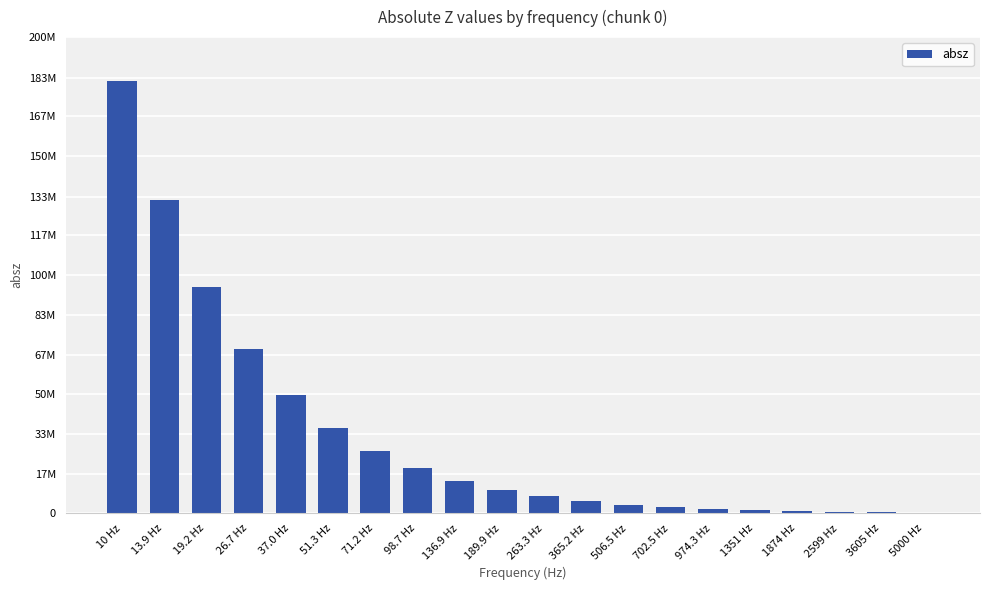

Reading left to right, list all the values displayed in this chart.

181478000	131472000	95174400	68906000	49860800	36083400	26123900	18910100	13688700	9907330	7170560	5189850	3755840	2717870	1966690	1423050	1029620	744912	538878	389777